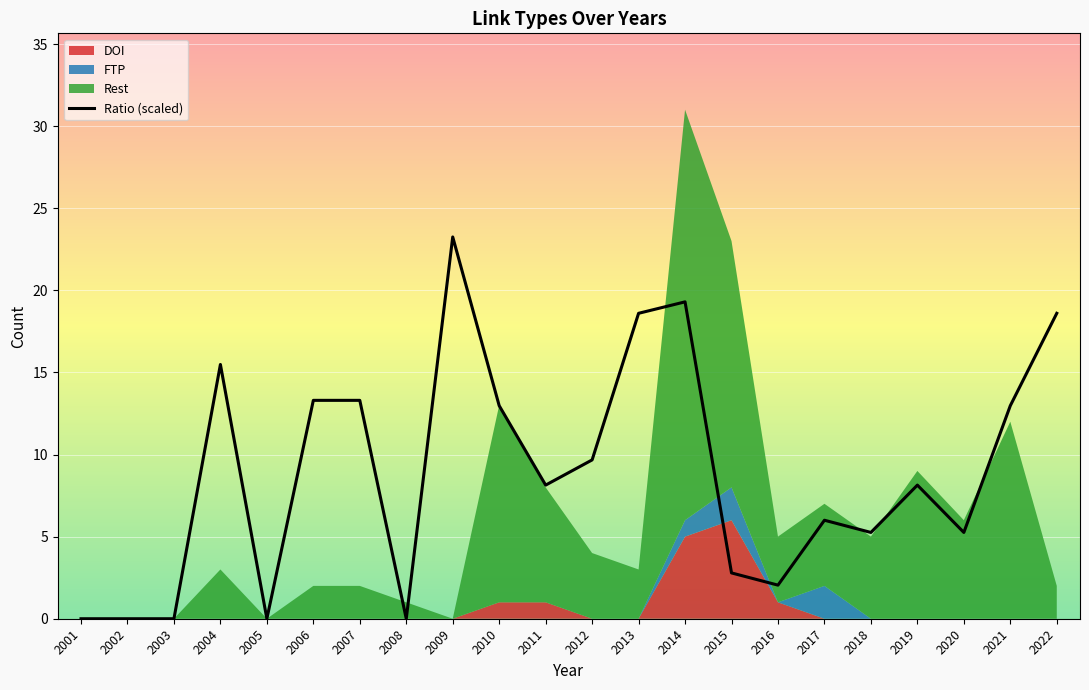

Which label corresponds to the largest value in the chart?

2009